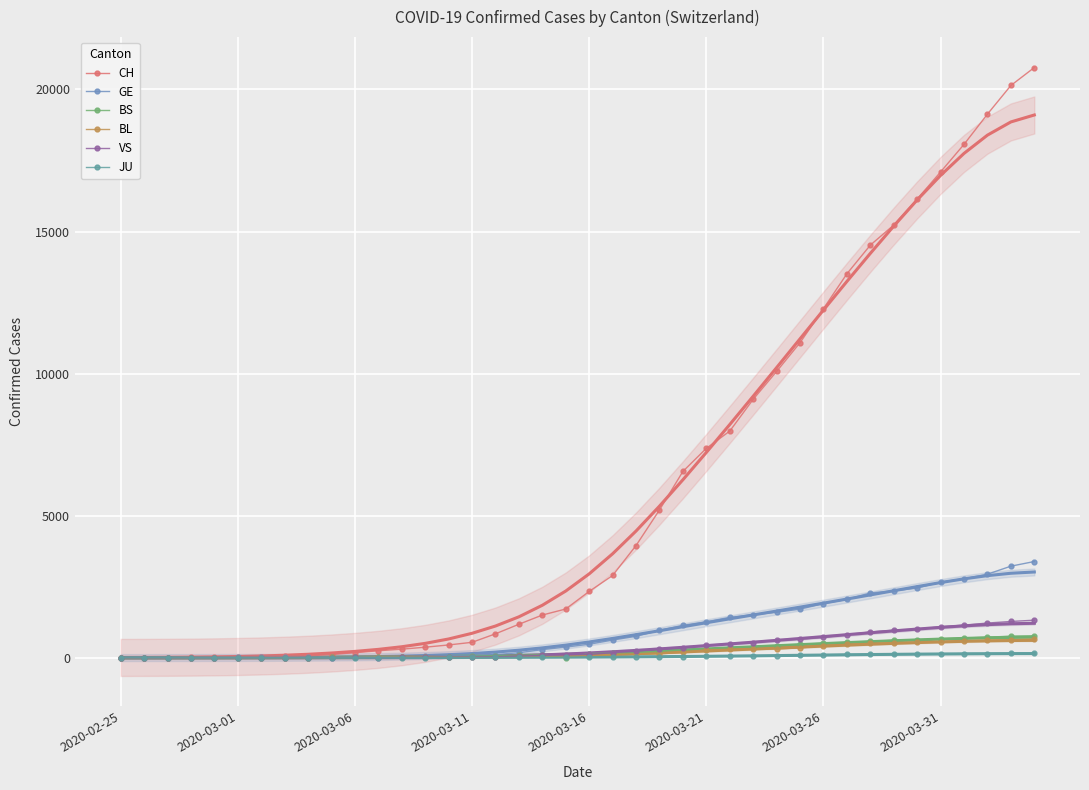

Between 13 and 16, which is larger?

16